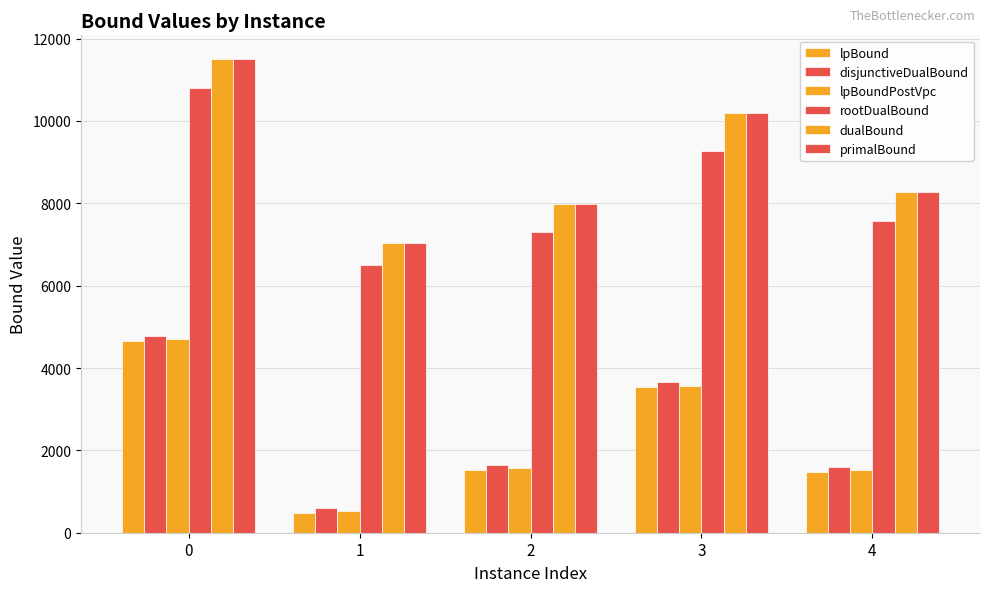

How many bars are there in each group?

6